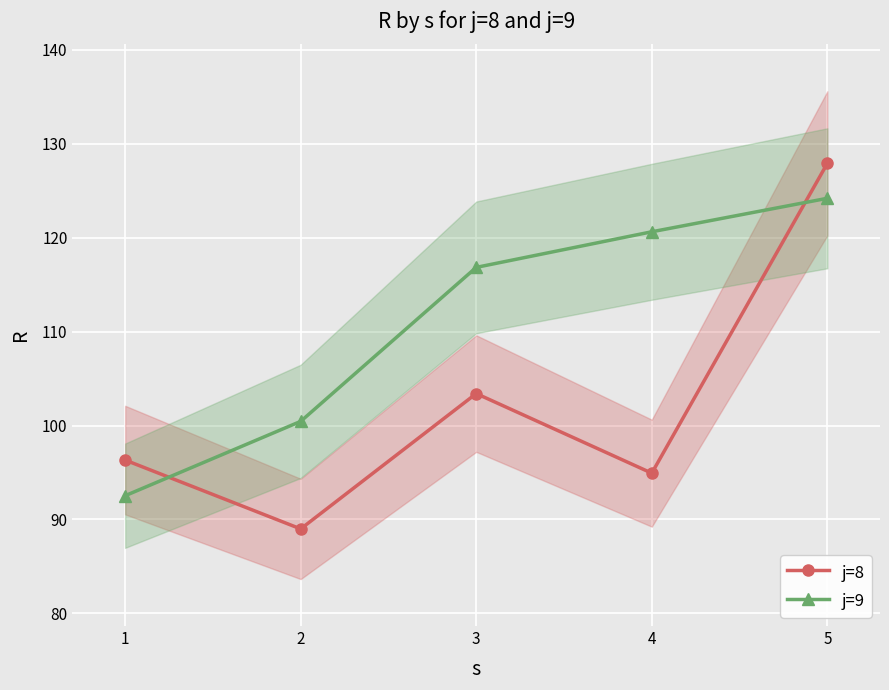

Which series has the largest range (max minus min)?

j=8